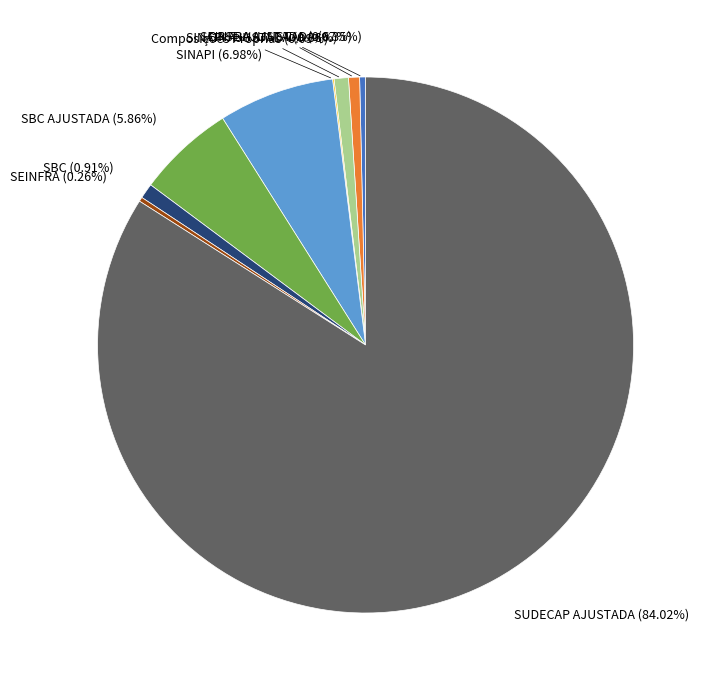

Is there any slice that represents more than half of the pie?

Yes